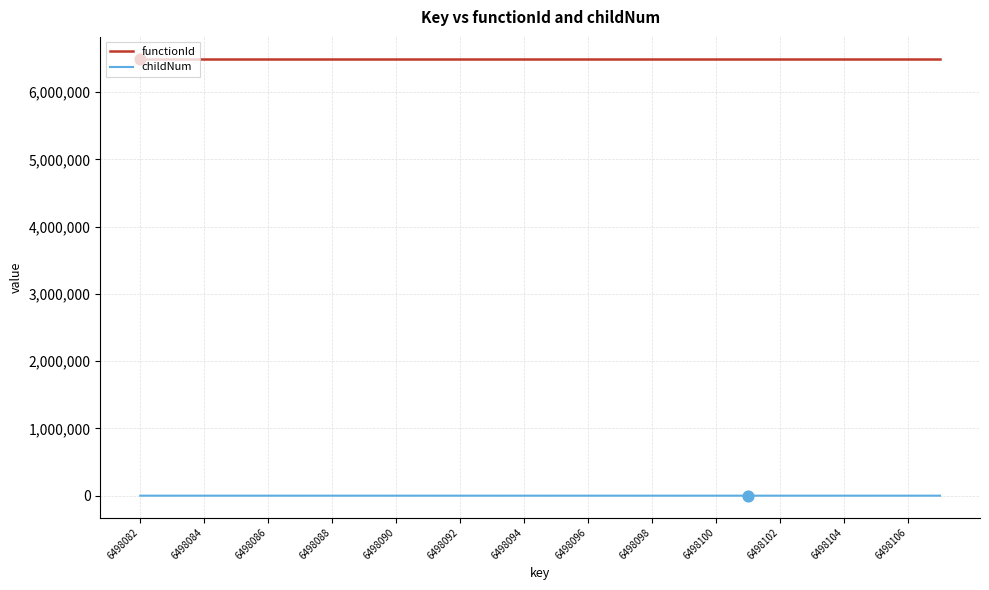

Which series has the widest spread of values?

childNum